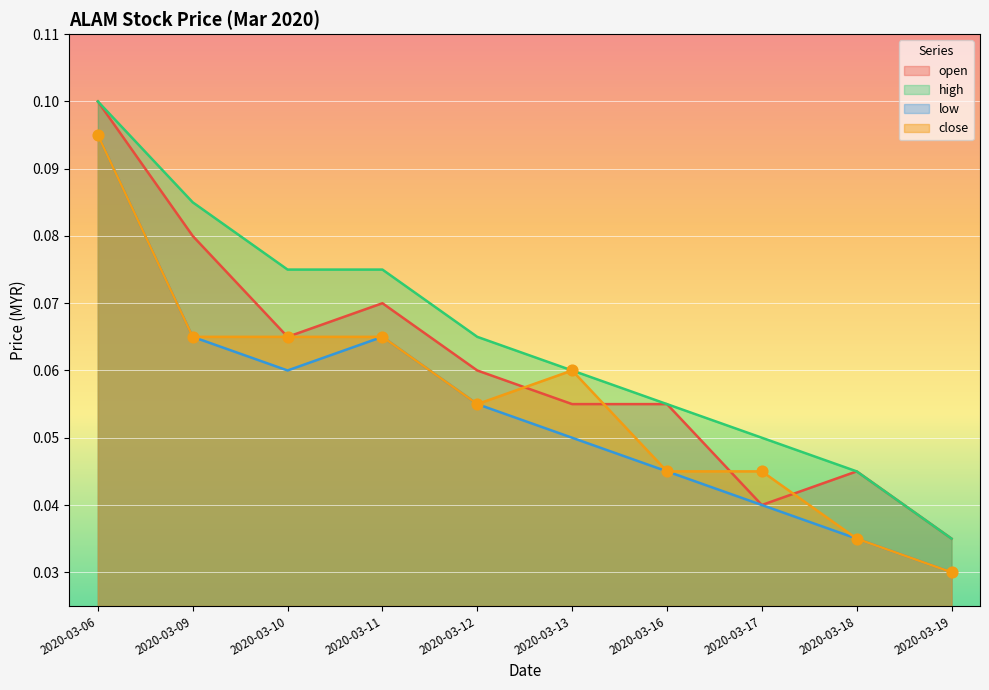

What are all the series names shown in the legend?

open, high, low, close